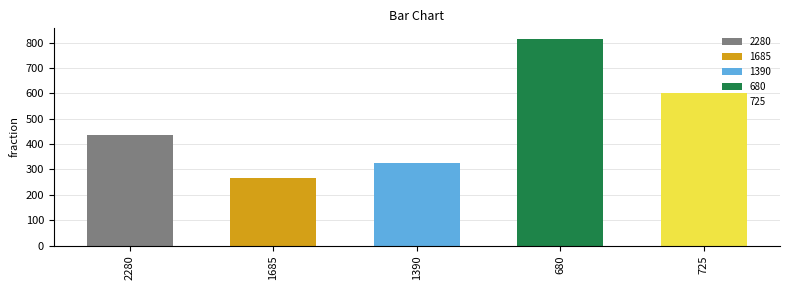

Which label corresponds to the largest value in the chart?

680